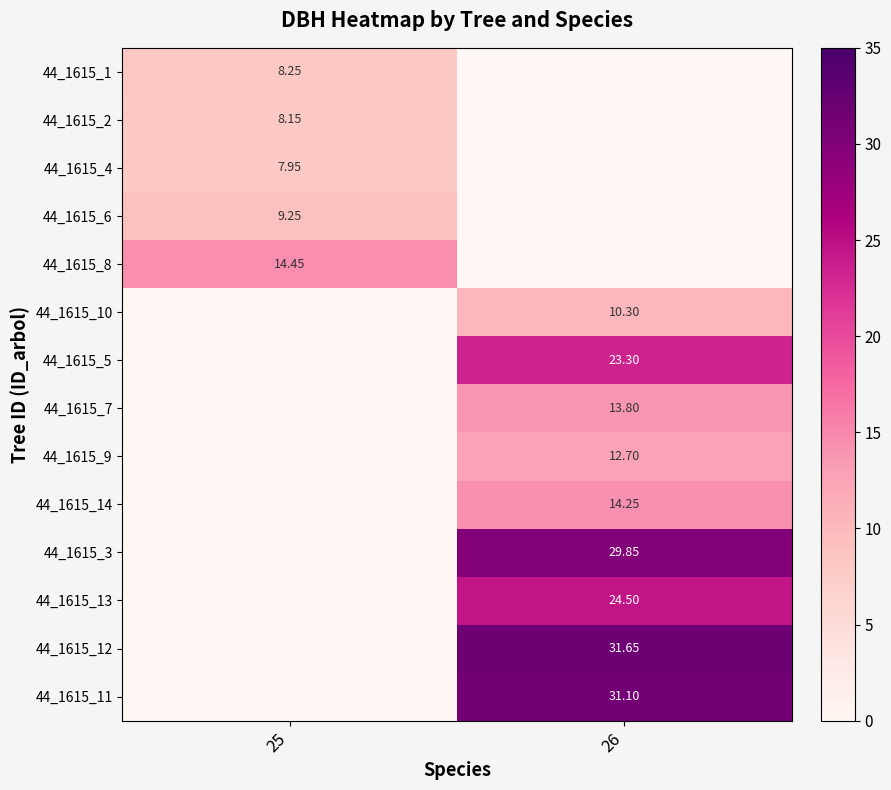

Is the value of 44_1615_1 at 25 greater than the value of 44_1615_12 at 26?

No